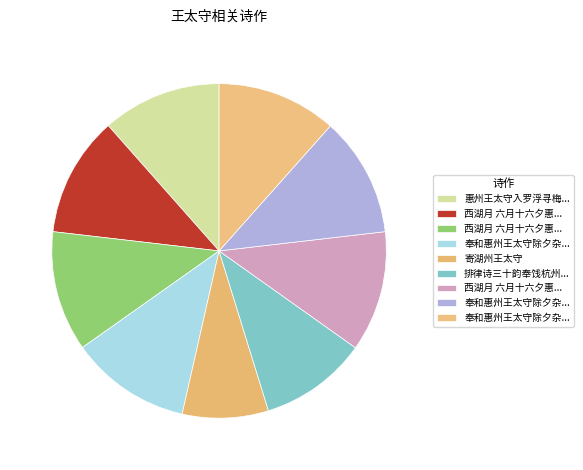

Count the number of slices in the pie.

9